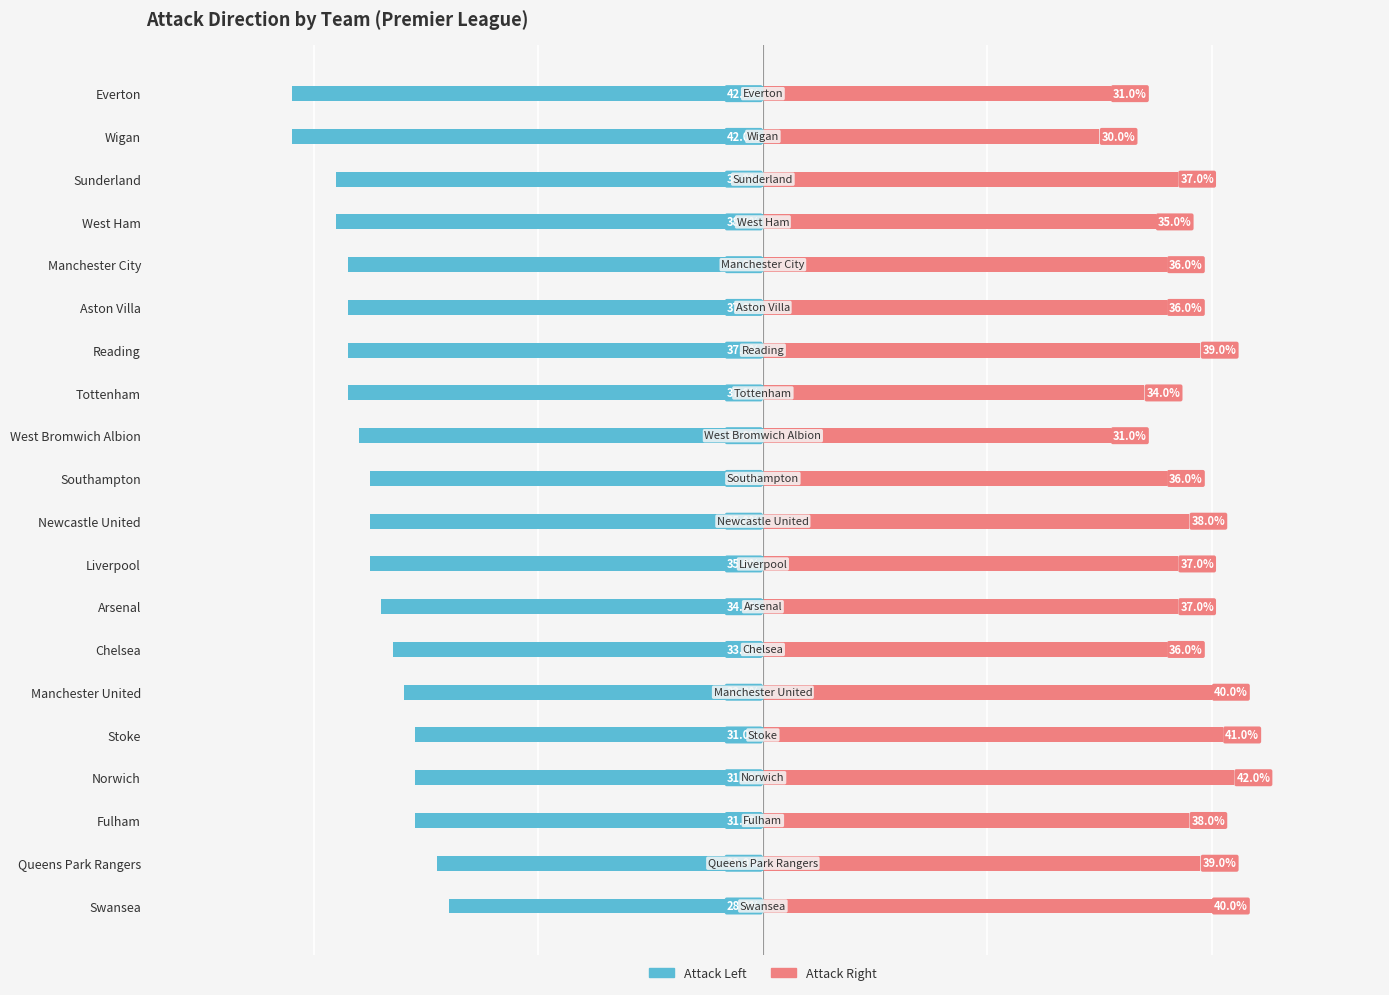

How many categories are shown in the chart?

20